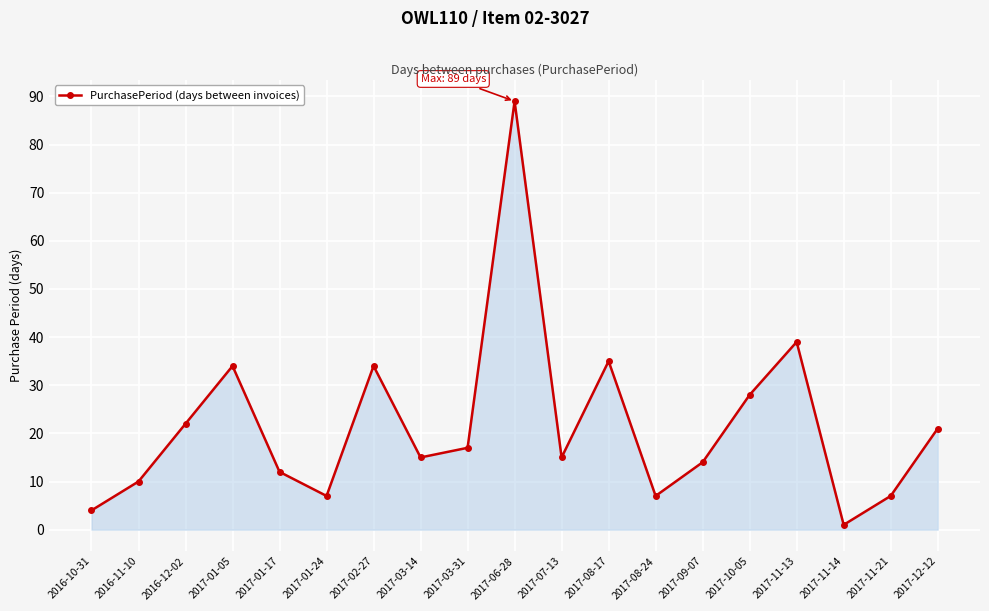

What is the smallest value displayed?

1